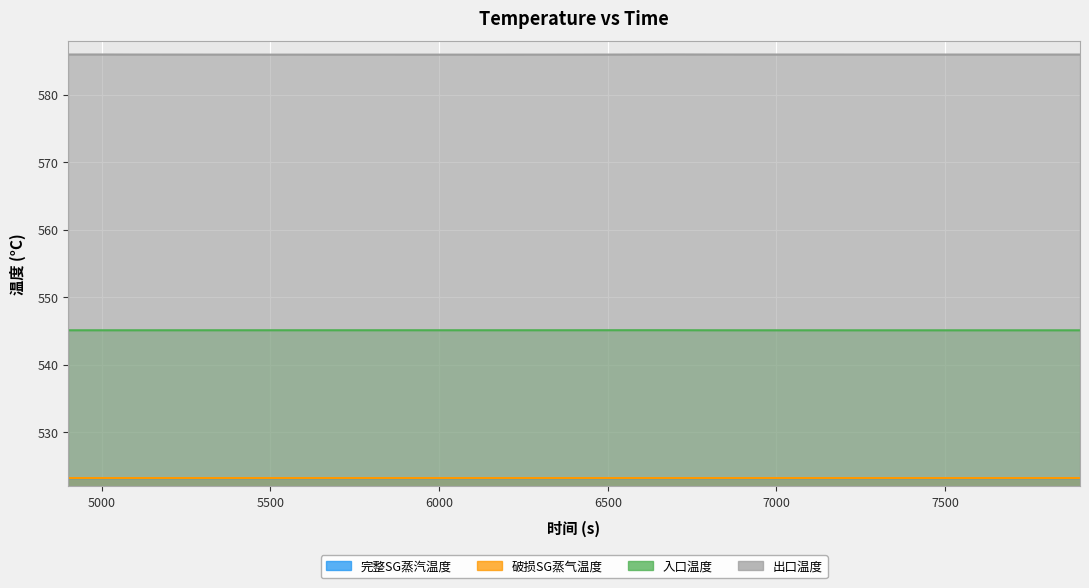

True or false: 破损SG蒸气温度 and 入口温度 cross at least once.

False